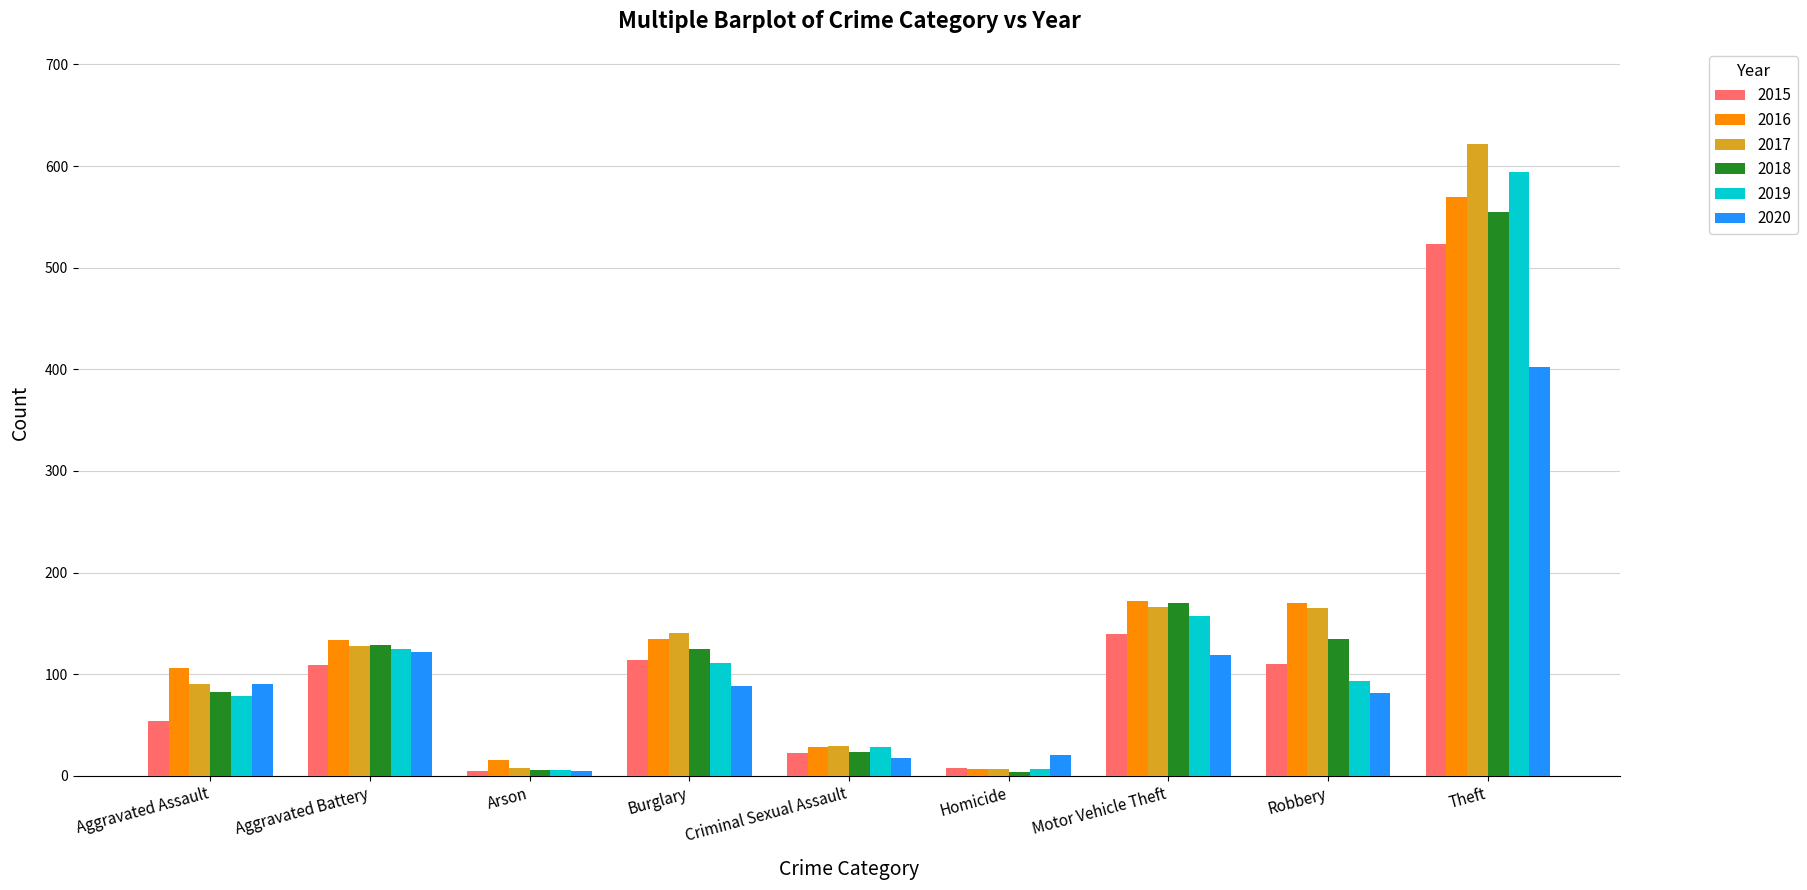

Is the value of 2018 at Theft greater than the value of 2016 at Robbery?

Yes